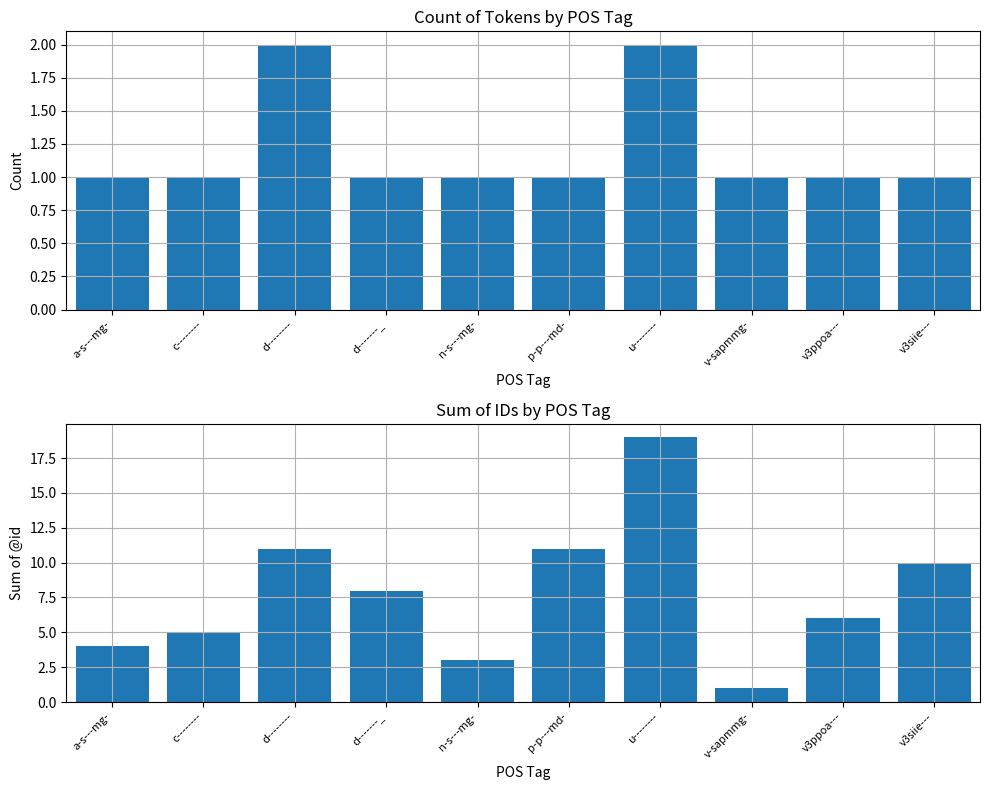

What is the total value across all series at v3siie---?

11